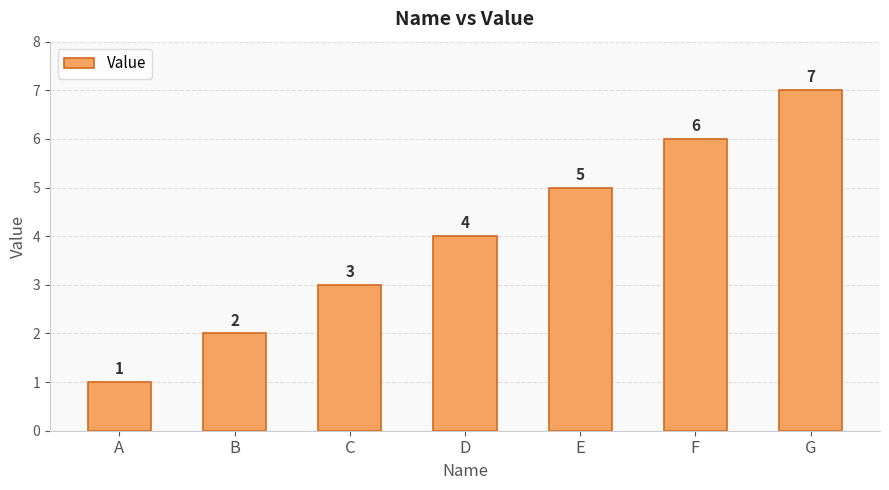

What is the ratio of the value at C to the value at G?

0.4